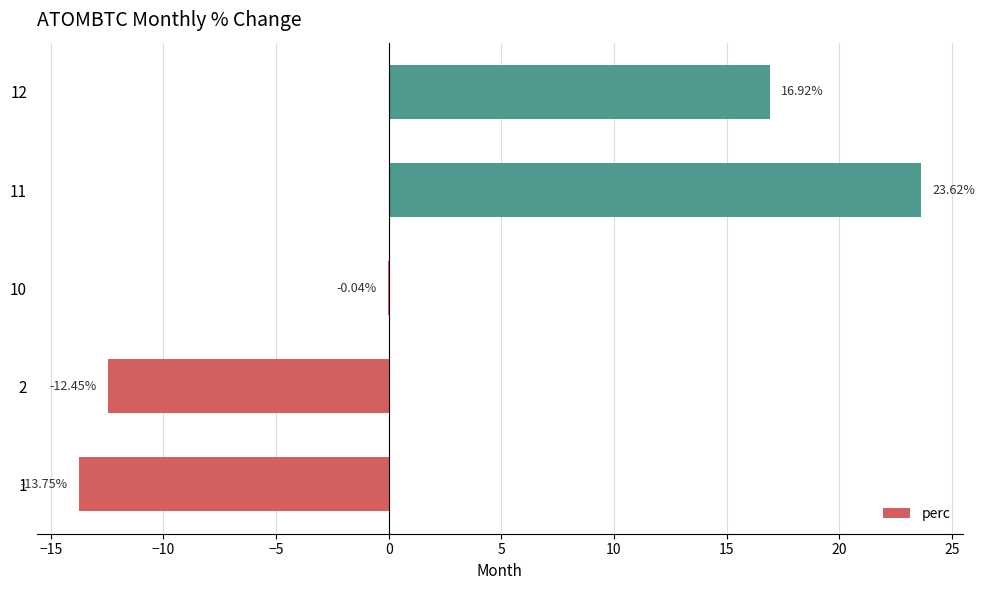

Which label corresponds to the largest value in the chart?

11